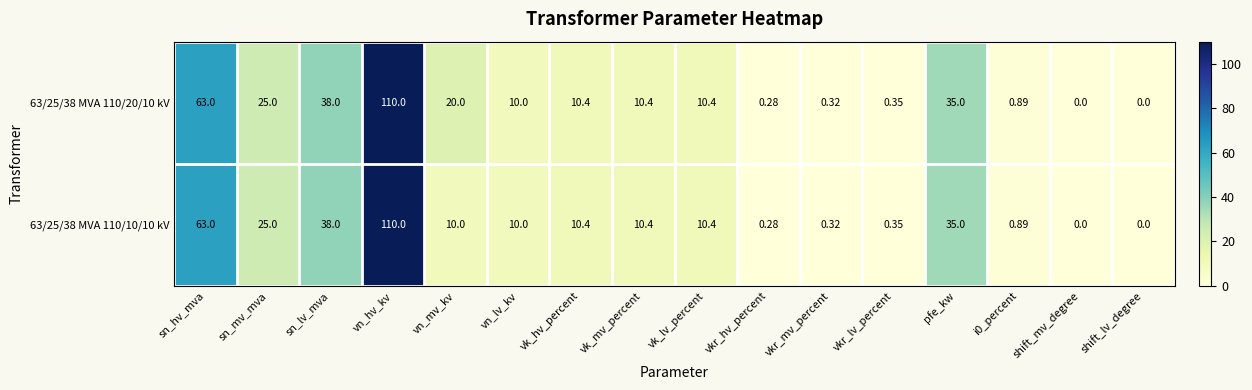

At which label is 63/25/38 MVA 110/10/10 kV closest to 55?

sn_hv_mva